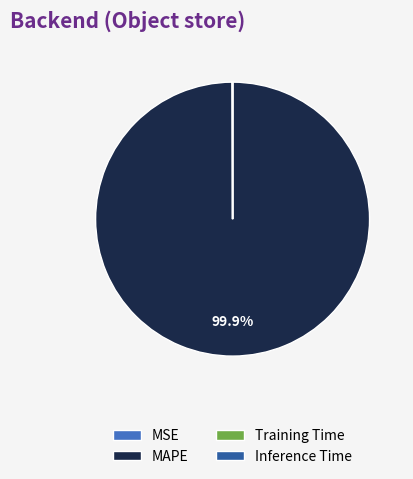

Which category has the biggest portion of the pie?

MAPE